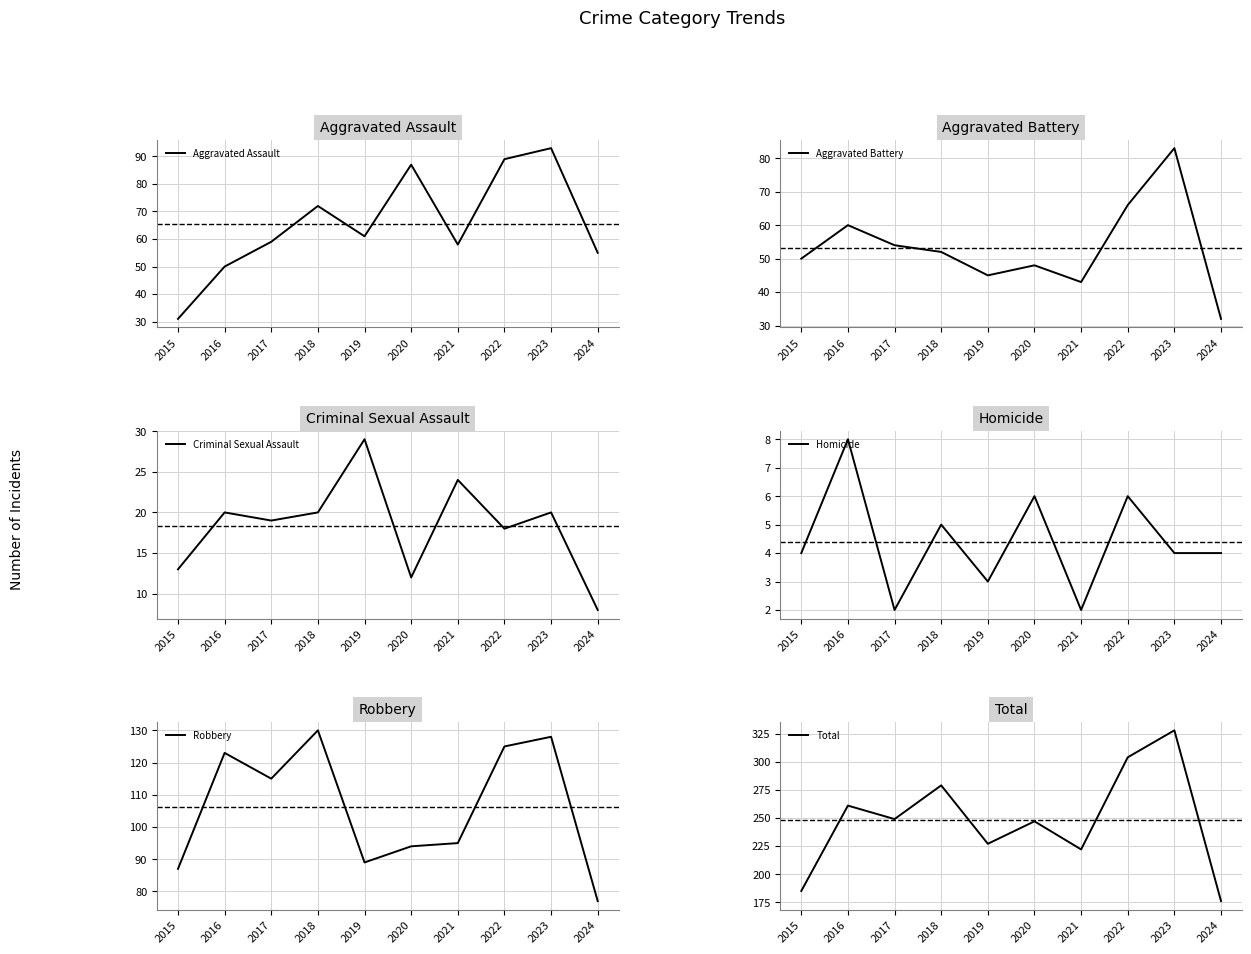

Which series has the largest total across all categories?

Total